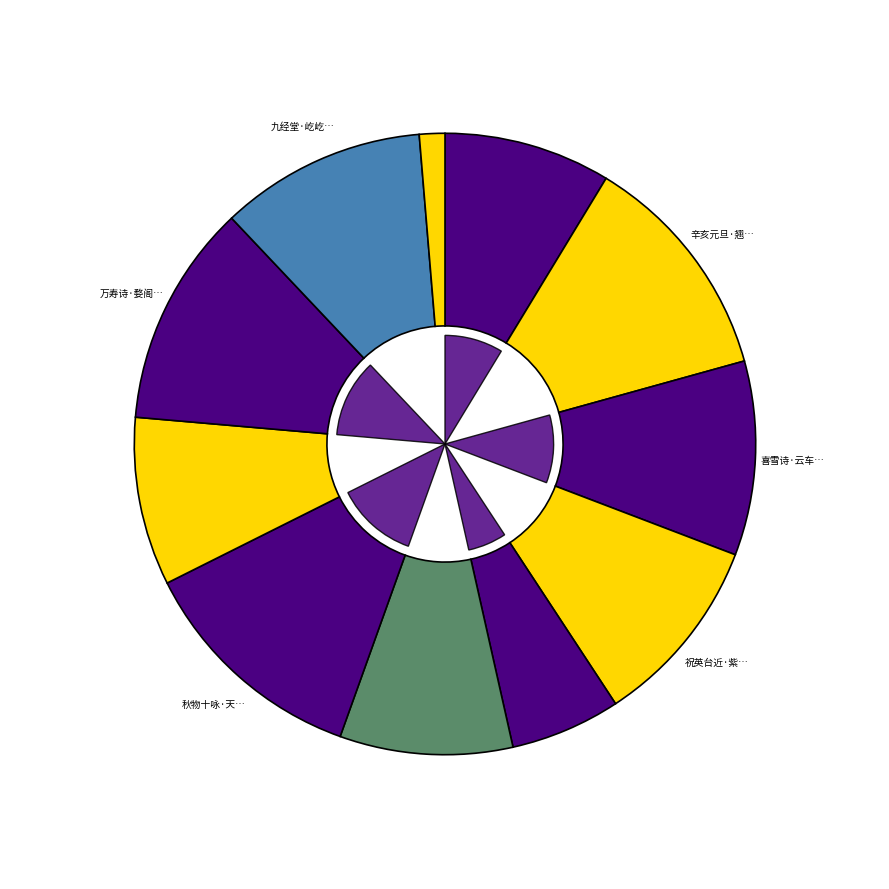

True or false: 祝英台近·紫荷田 accounts for 1% of the total.

False